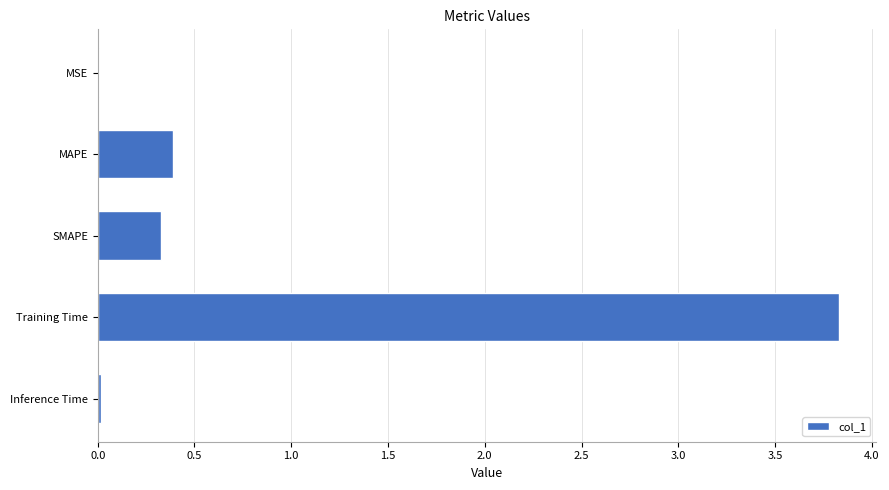

Which label corresponds to the largest value in the chart?

Training Time